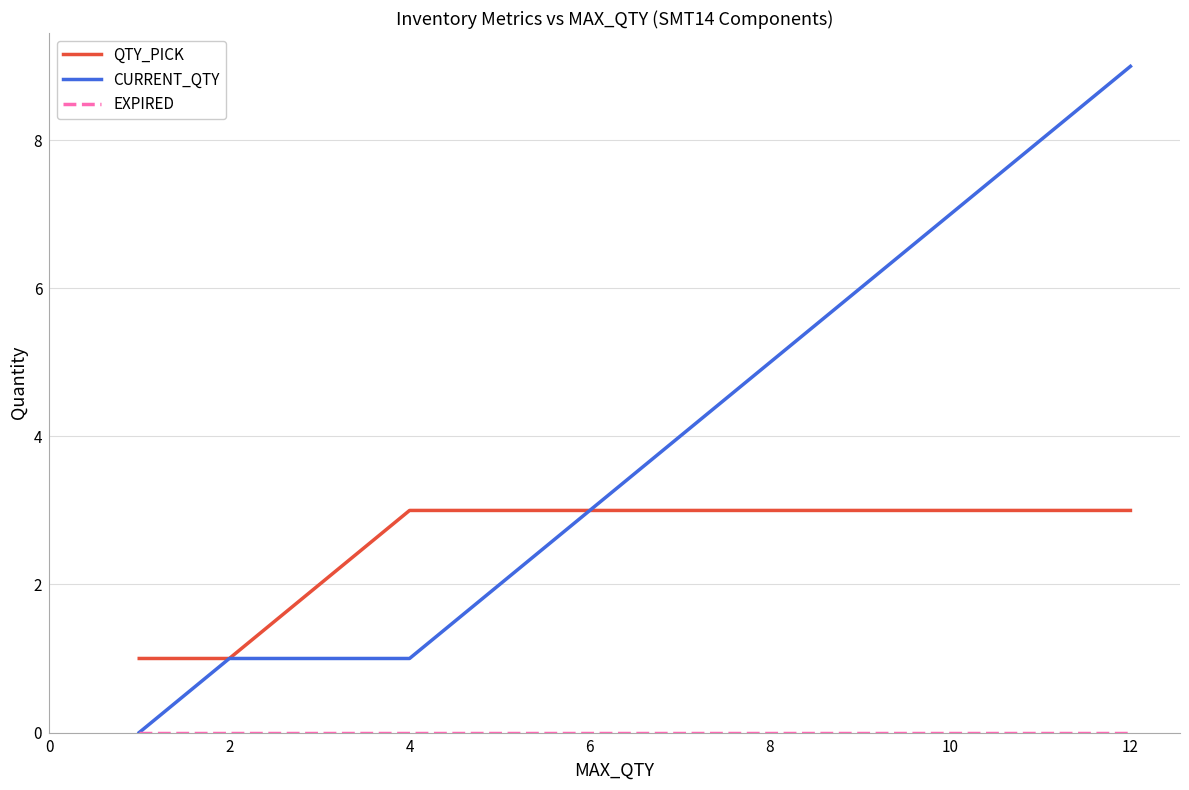

Which series has the widest spread of values?

CURRENT_QTY